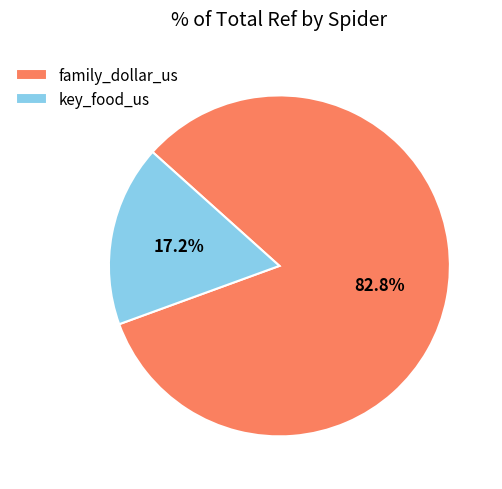

Which slice is the largest?

family_dollar_us